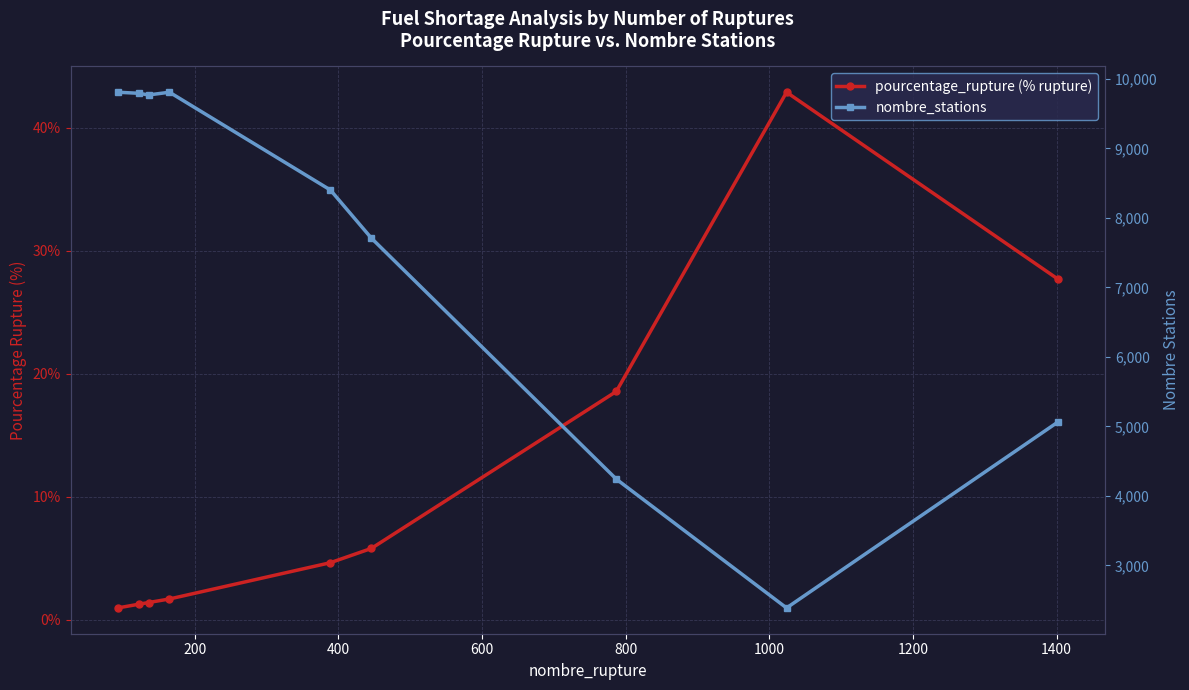

What is the difference between the maximum and minimum values in the nombre_stations series?

7421.0